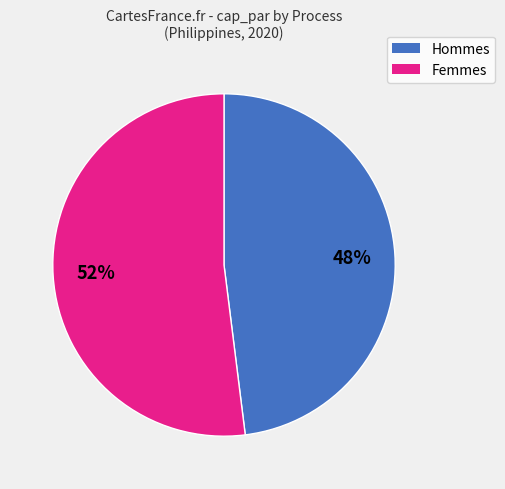

To the nearest percent, what is the difference between the largest and smallest slice percentages?

4%